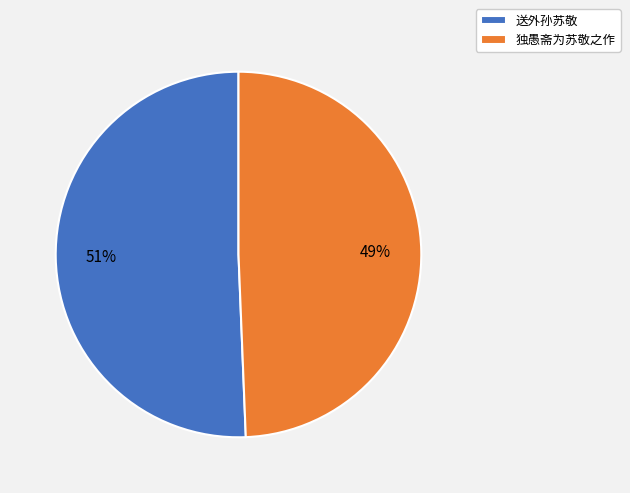

Which slice is the largest?

送外孙苏敬